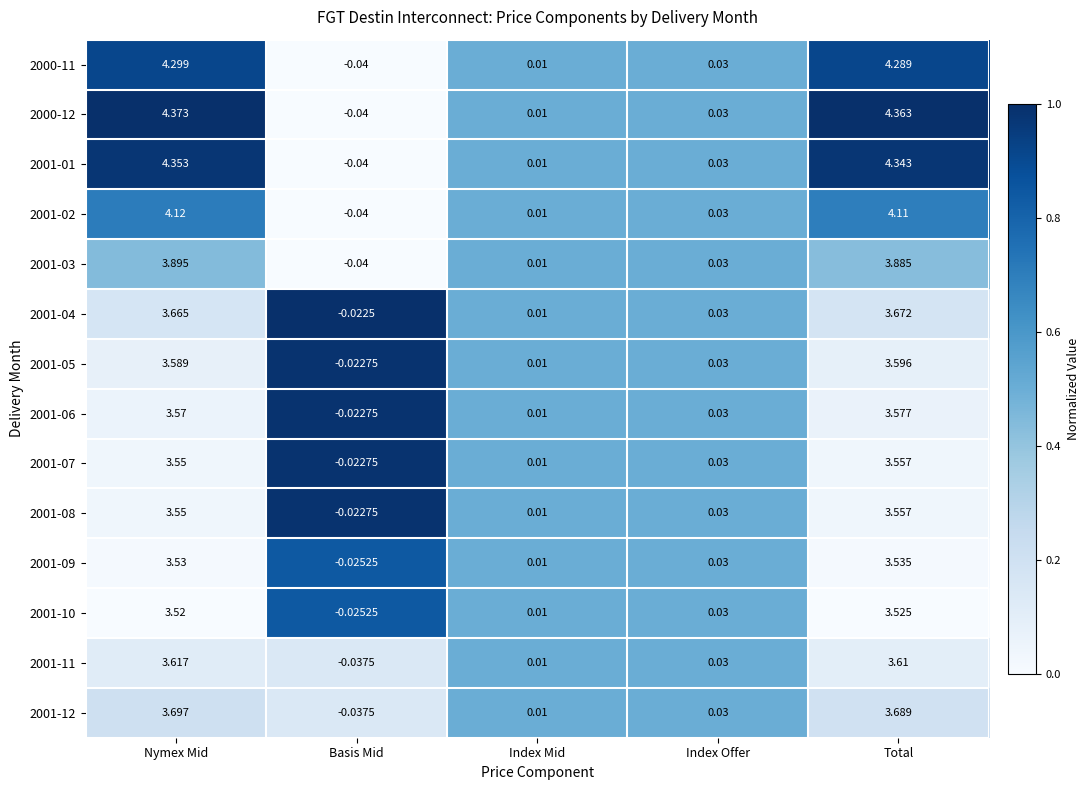

At which category does the chart reach its minimum across all series?

Basis Mid